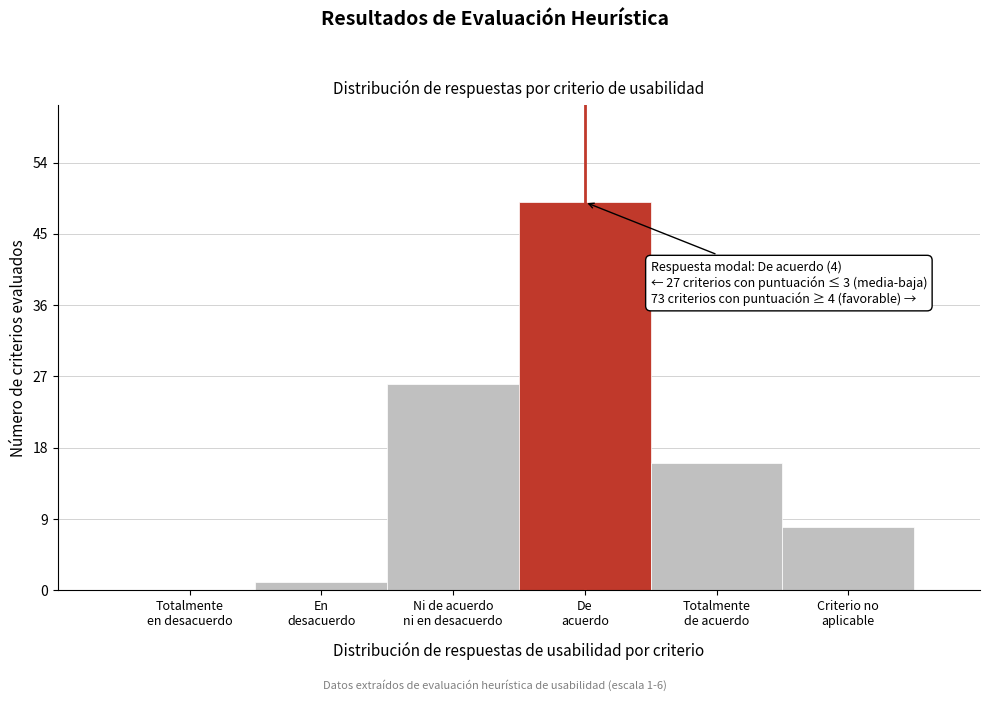

What is the sum of all values?

100